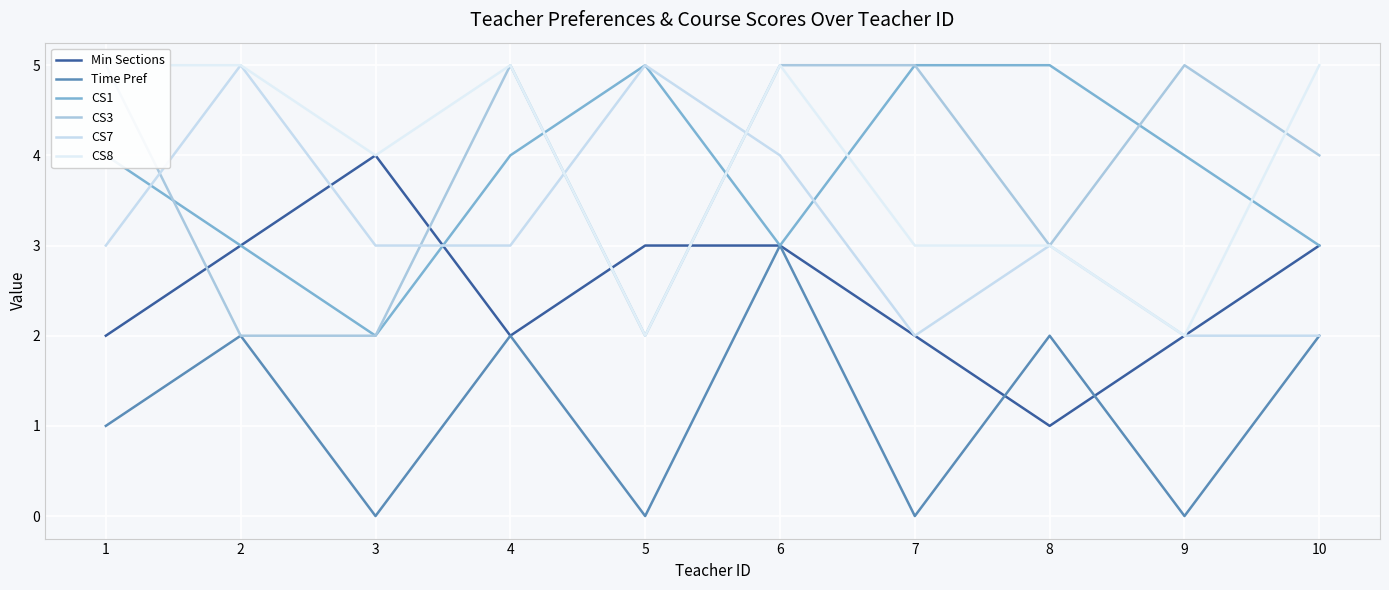

Which series changed the most between 4 and 10?

Min Sections